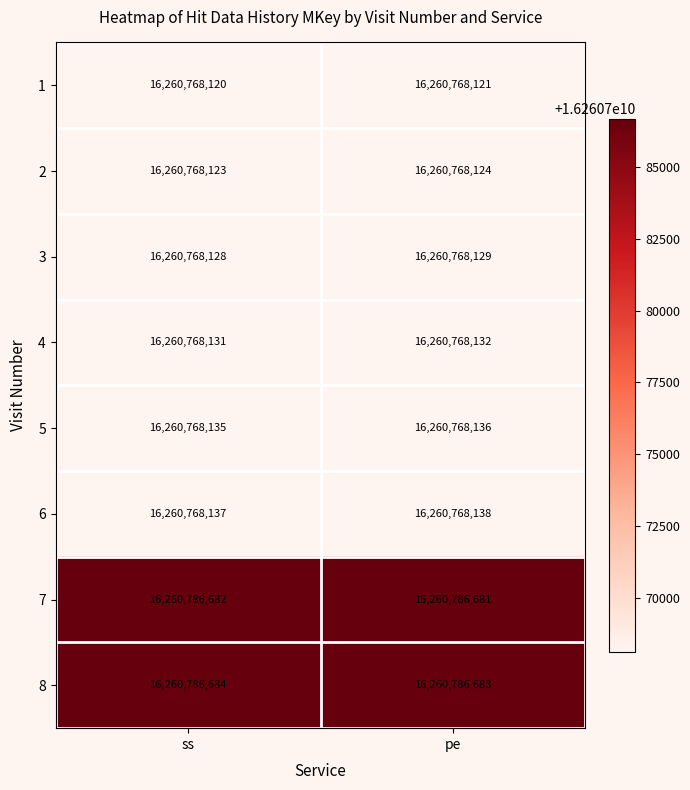

The 5 series shows 25026783458 at ss. True or false?

False